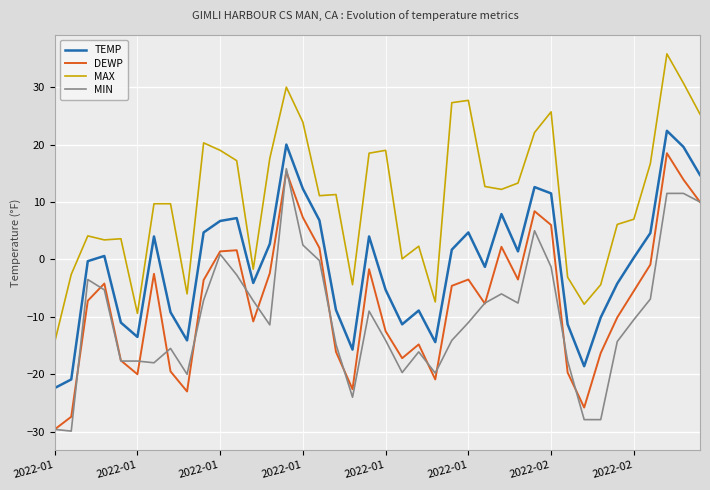

What is the smallest value displayed?

-29.9